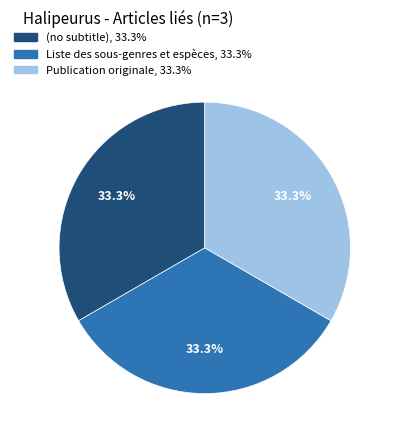

To the nearest percent, what is the difference between the Liste des sous-genres et espèces and Publication originale slice percentages?

0%